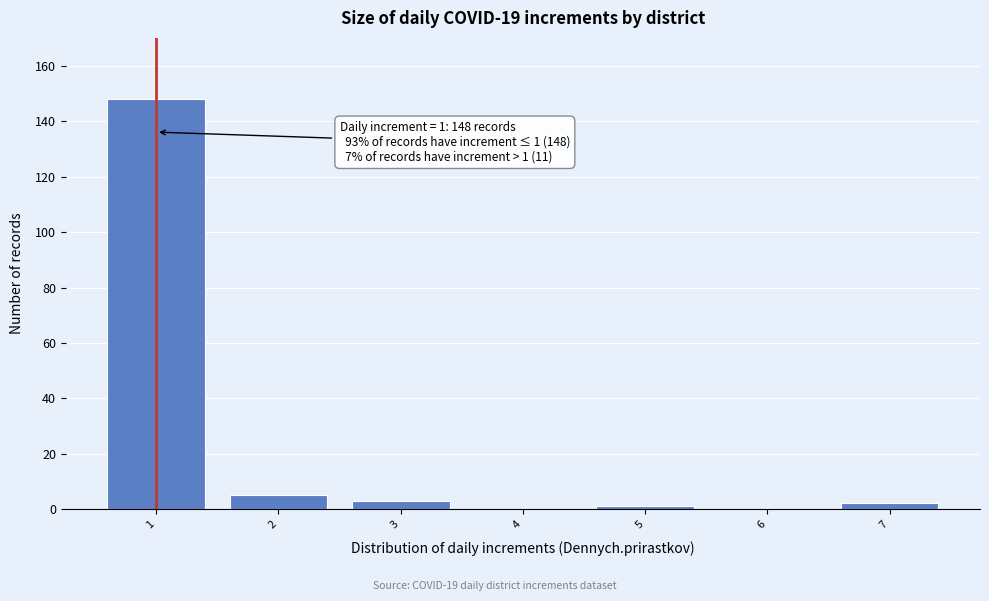

Over which range of the x-axis is the bar tallest?

0.5 to 1.5